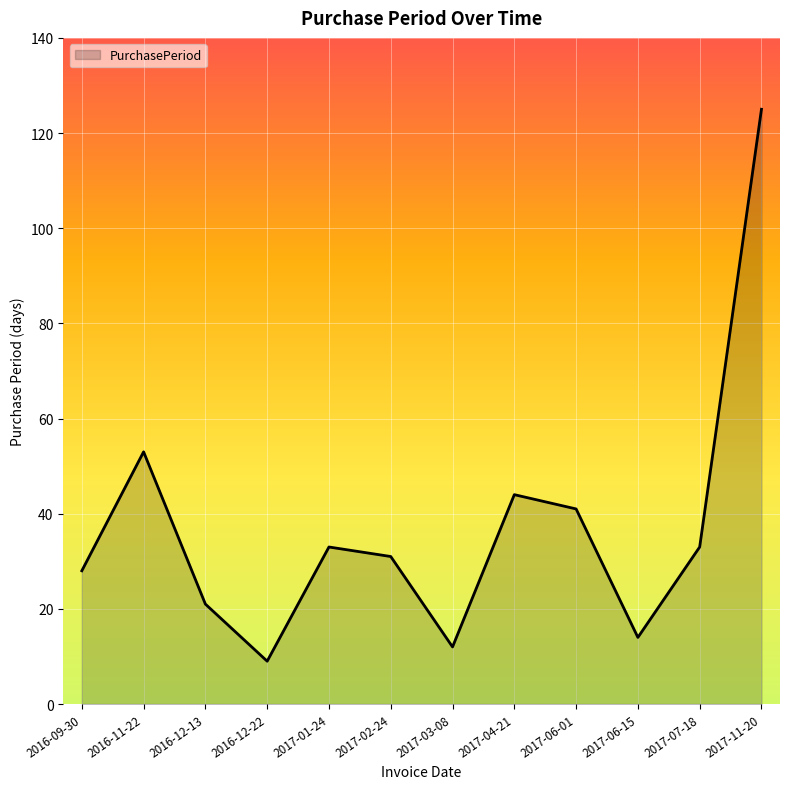

Reading left to right, extract all data points from this chart.

28	53	21	9	33	31	12	44	41	14	33	125